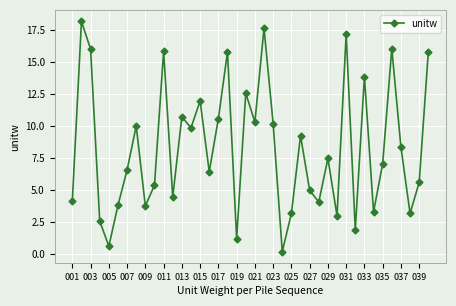

What is the value of the 5th point from the left?

0.6